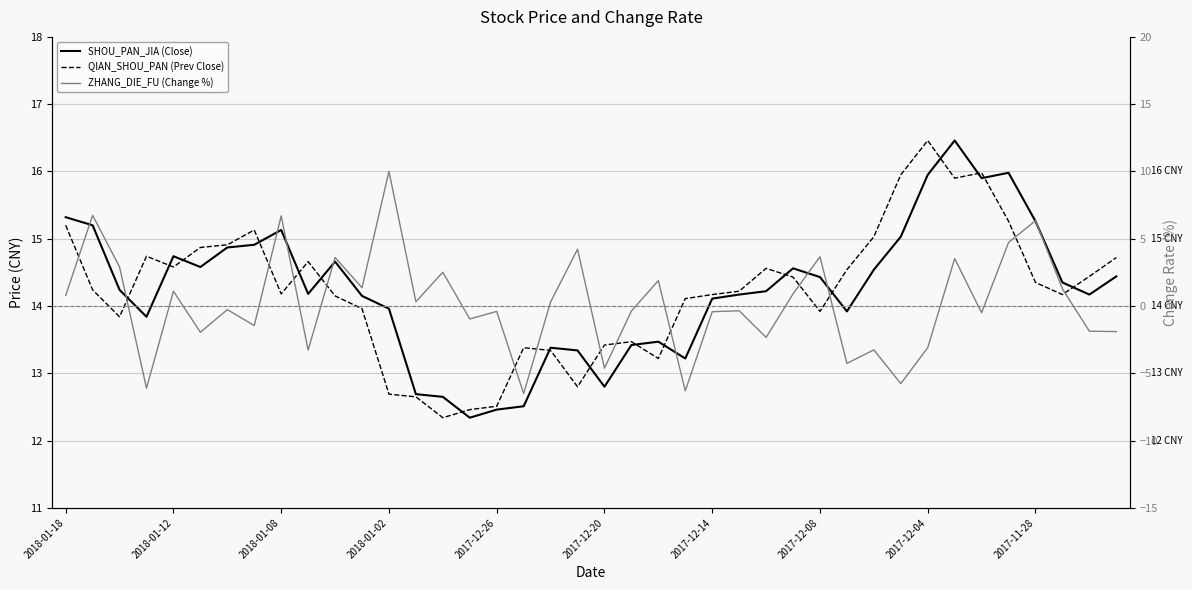

How many values in the SHOU_PAN_JIA (Close) series exceed 14?

26